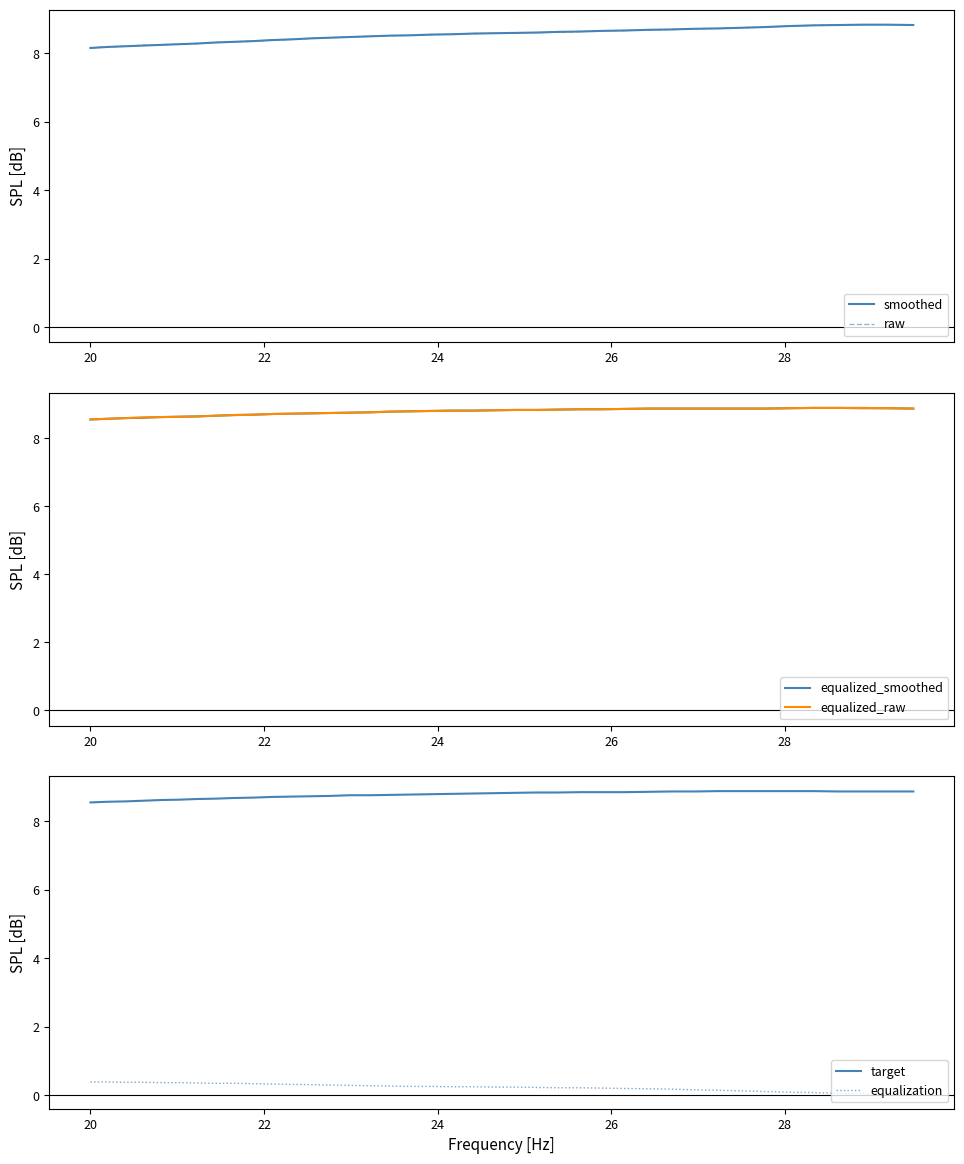

What is the difference between the maximum and minimum values in the raw series?

0.7